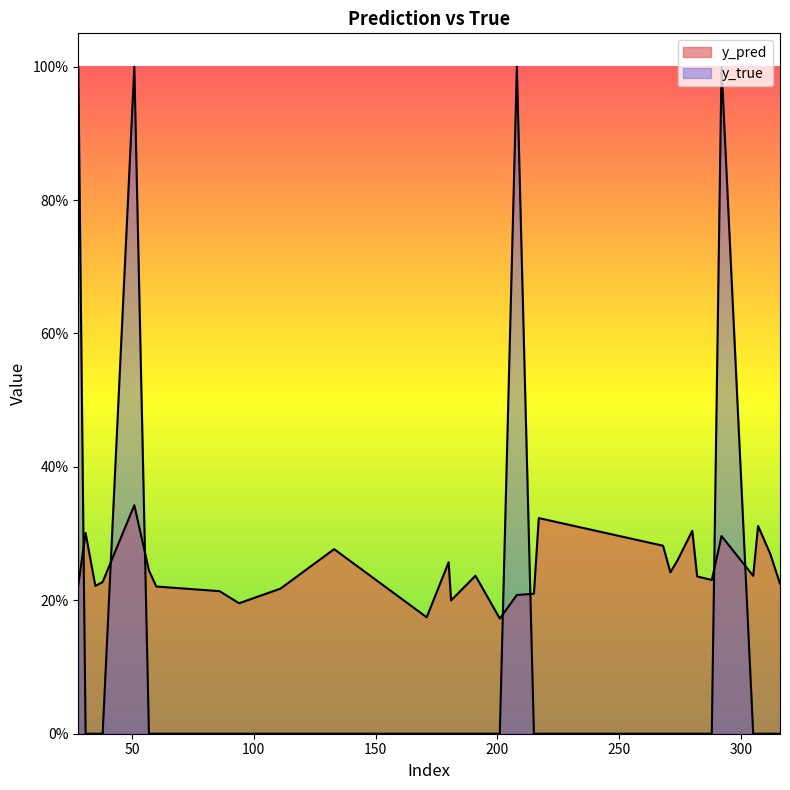

Between 180 and 280, which series saw the biggest shift?

y_pred